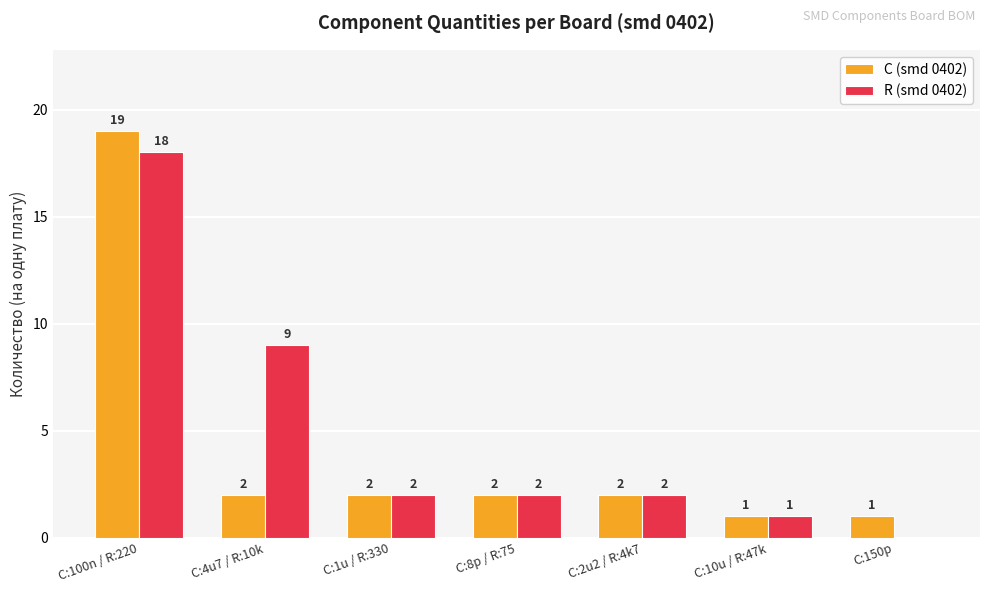

What are all the series names shown in the legend?

C (smd 0402), R (smd 0402)